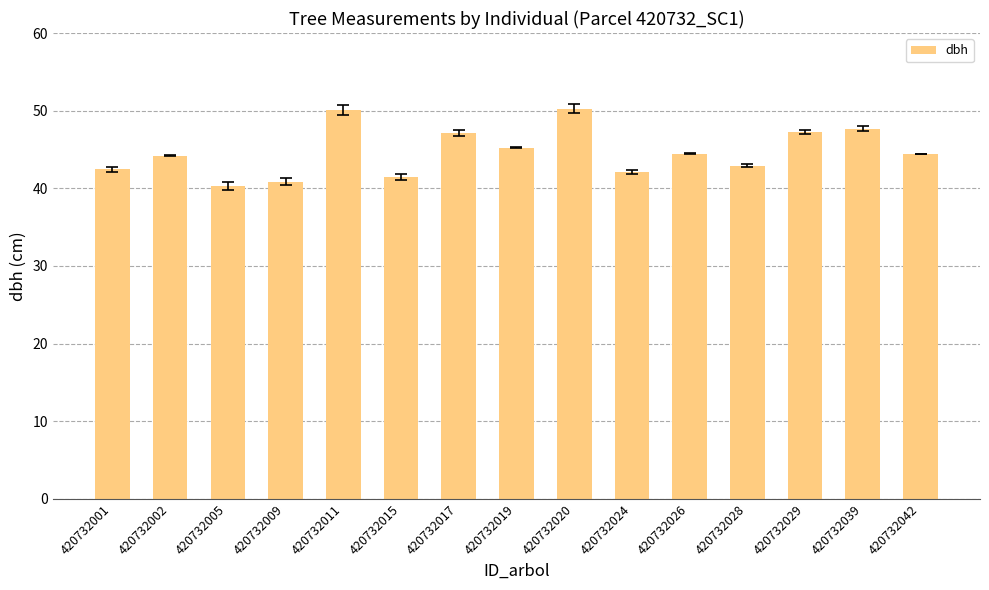

Does the chart contain any negative values?

No